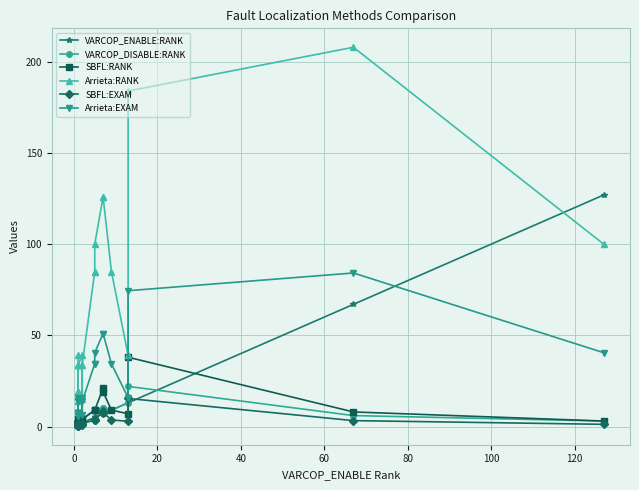

How many data points in SBFL:EXAM are less than 1?

12